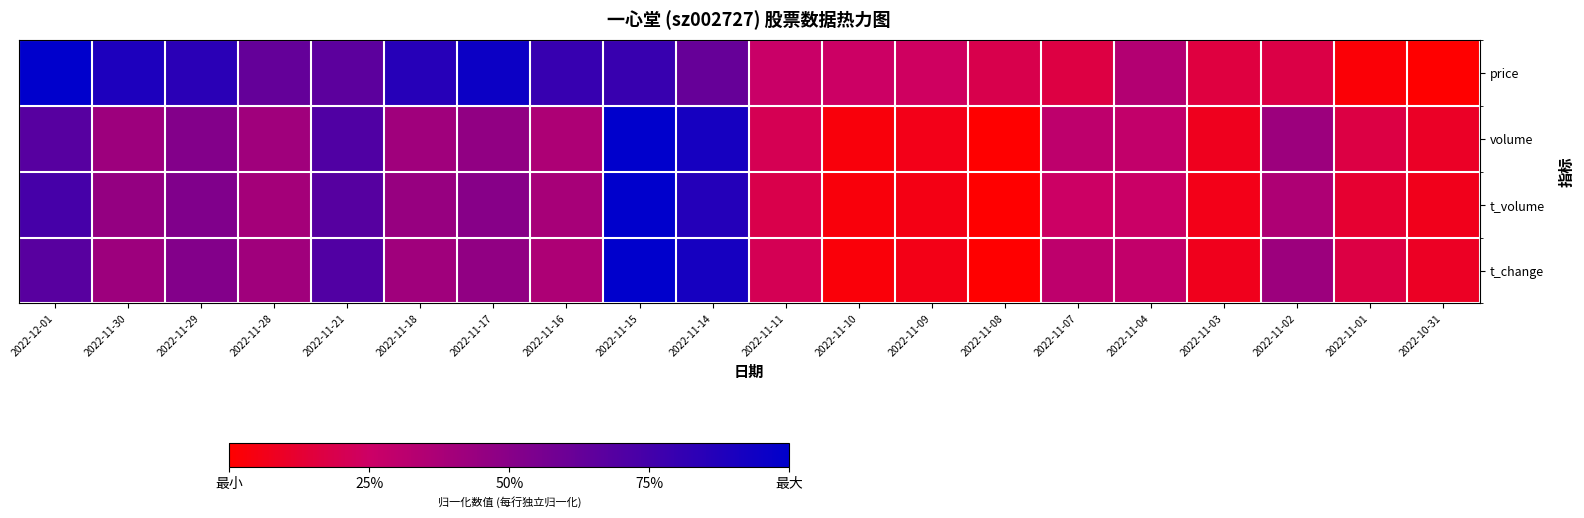

Which has a higher value, 2022-11-10 or 2022-11-14?

2022-11-14